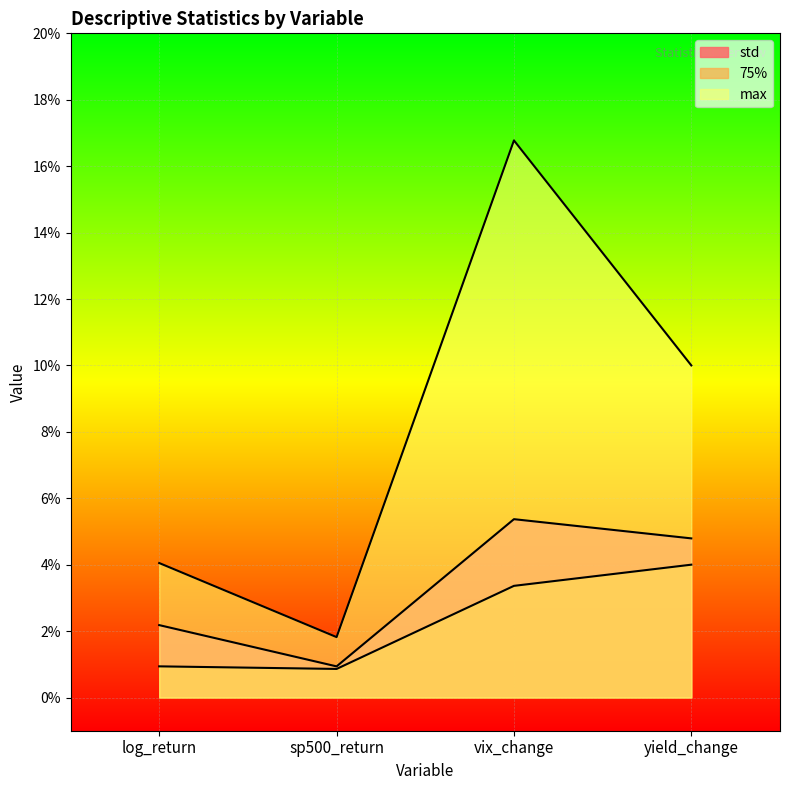

What is the label of the 1st point from the left?

log_return